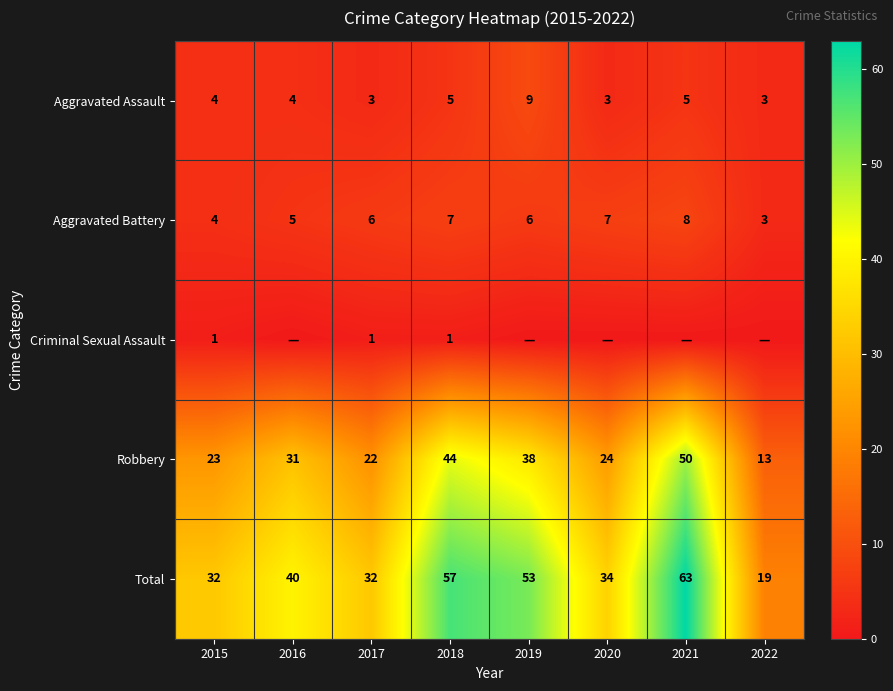

At which category is the sum across all series the highest?

2021